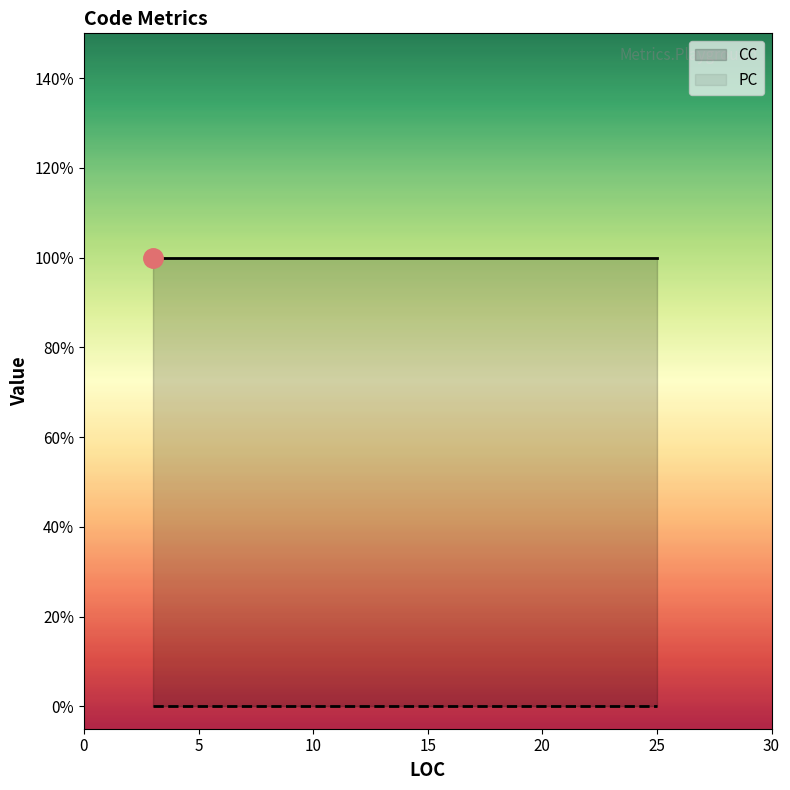

True or false: CC has a value of 2 at 3.

False